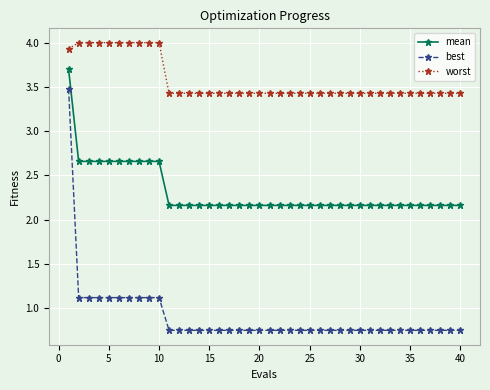

Which series has the largest range (max minus min)?

best